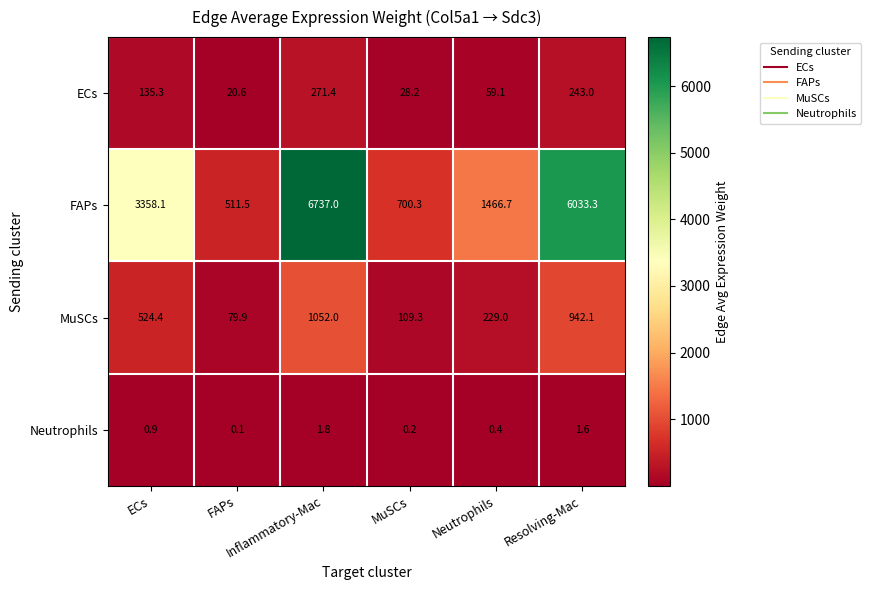

How many series are shown in this chart?

4